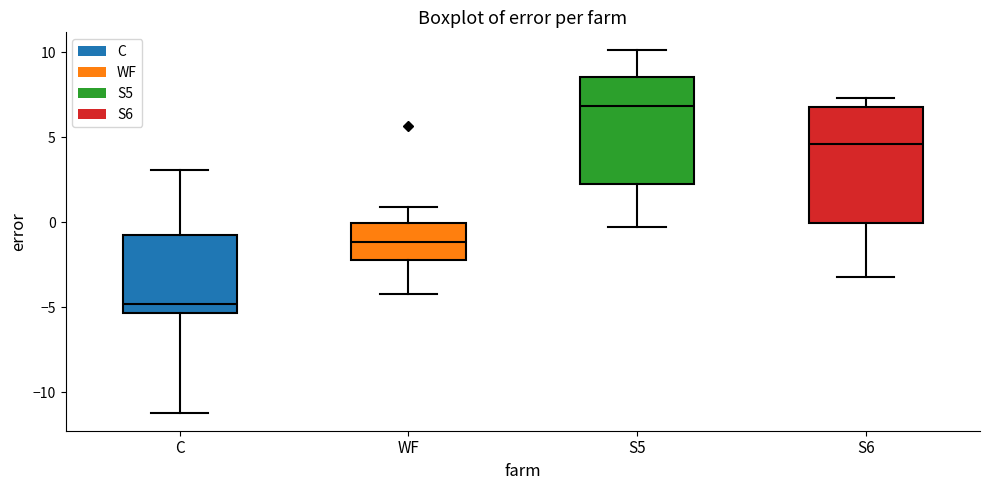

Reading left to right, read every box against the y-axis: the position of its median line, the range the box covers, and the ends of its whiskers. The values are not printed on the chart, so give them approximately, as read against the axis.

C: median -5.0, box -5.5 to -0.5, whiskers -11.0 to 3.0
WF: median -1.0, box -2.0 to 0.0, whiskers -4.0 to 1.0
S5: median 7.0, box 2.0 to 8.5, whiskers -0.5 to 10.0
S6: median 4.5, box 0.0 to 7.0, whiskers -3.0 to 7.5